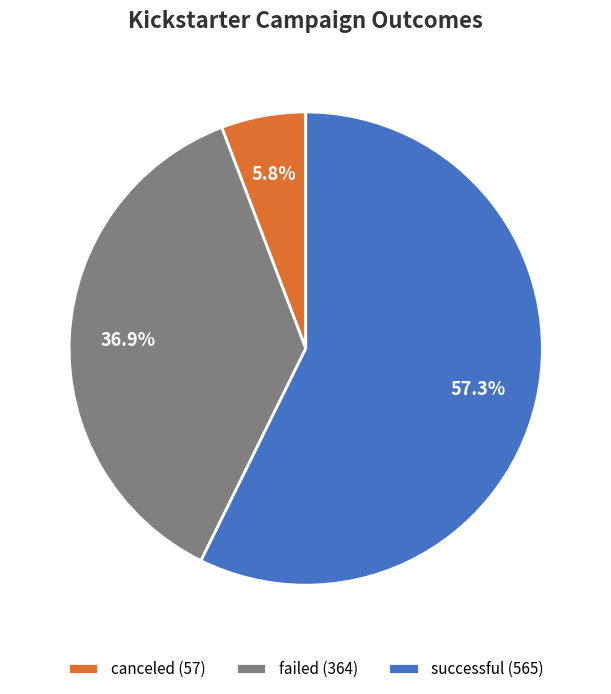

How many slices are in this pie chart?

3